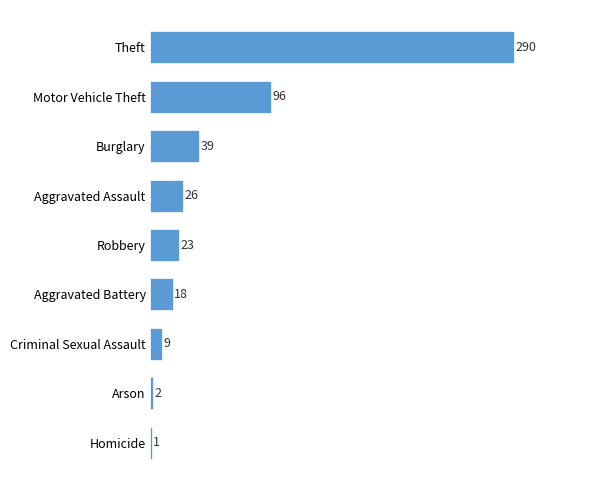

At which label is the value closest to 145?

Motor Vehicle Theft